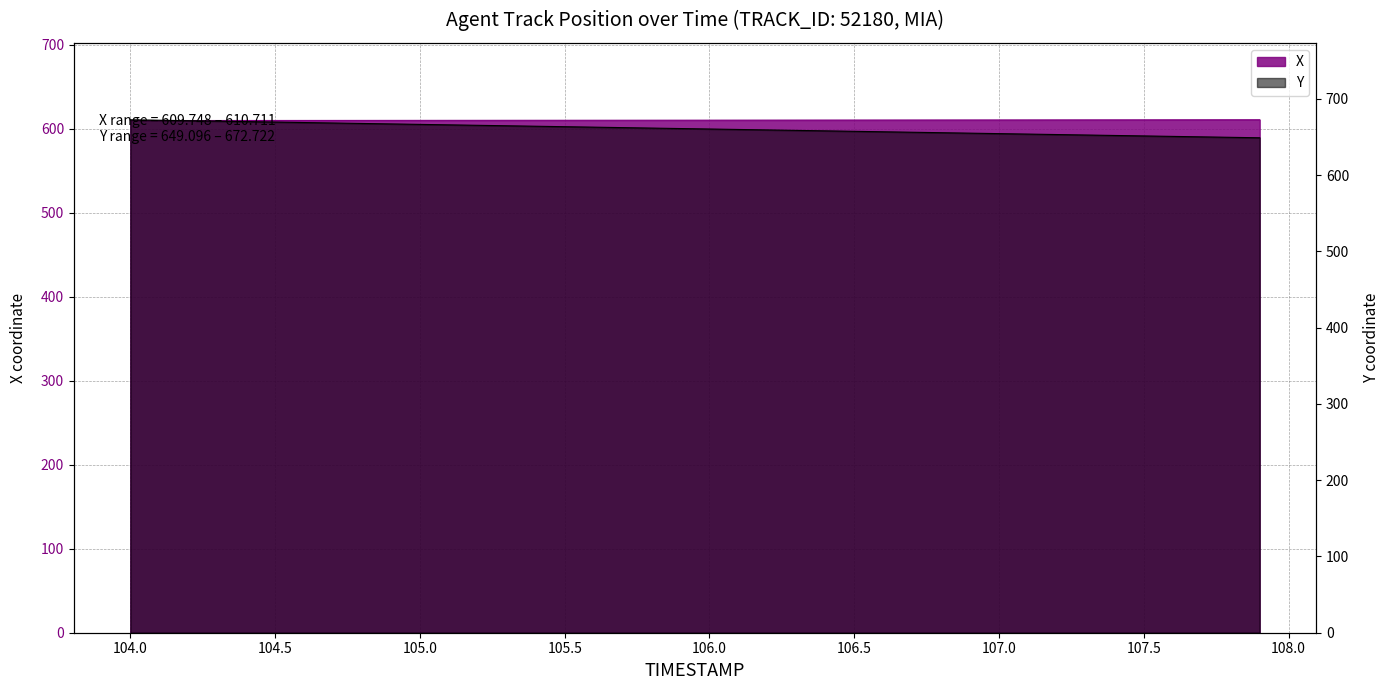

At which category is the sum across all series the highest?

104.0